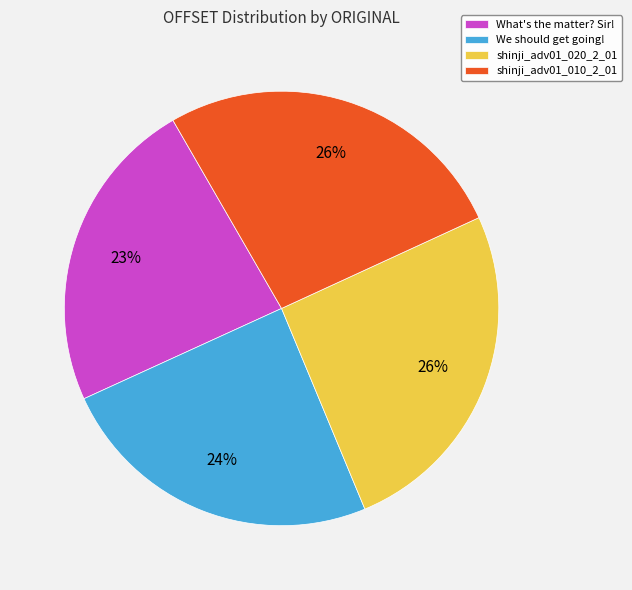

To the nearest percent, what portion does What's the matter? Sir! represent?

23%